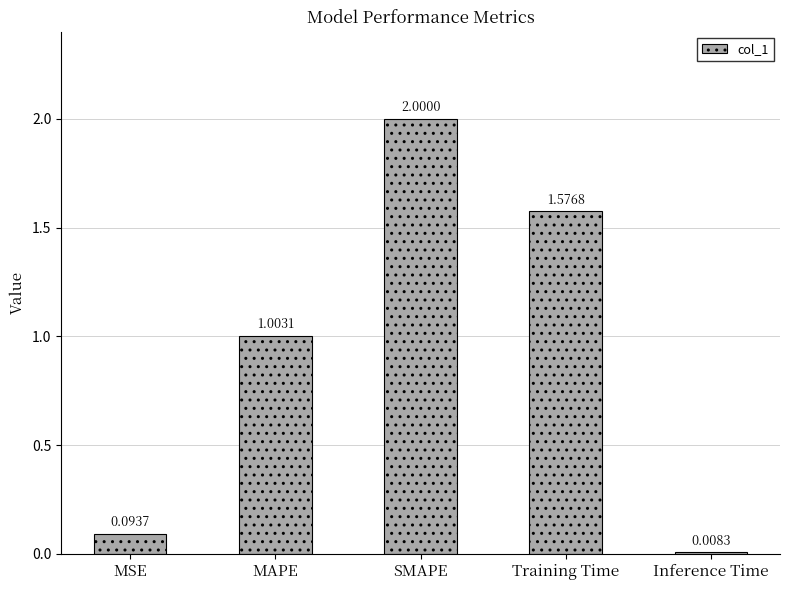

Which has a higher value, MAPE or MSE?

MAPE